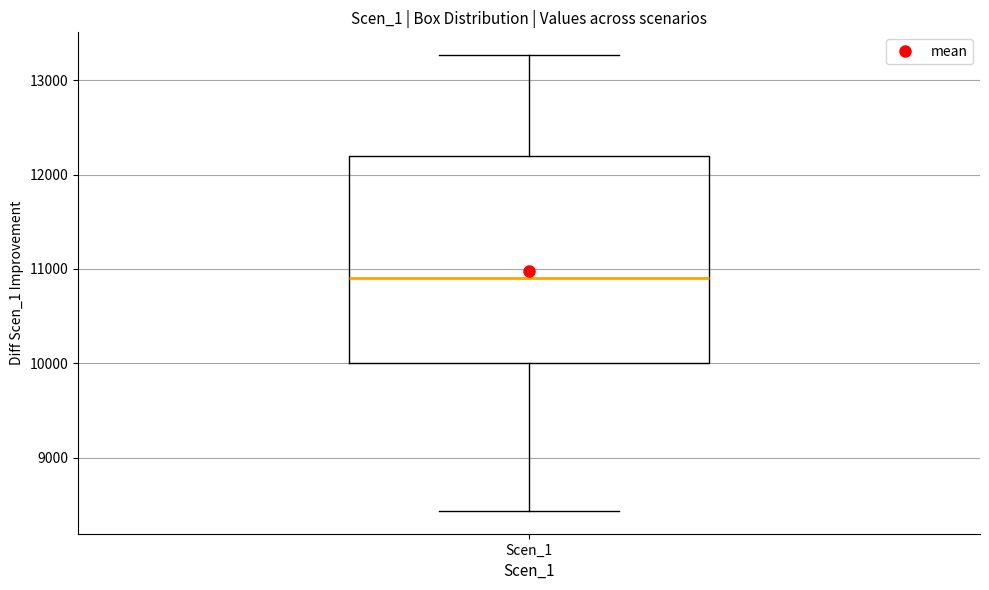

Where does the lower whisker of the box for Scen_1 end on the y-axis? The values are not printed on the chart, so give them approximately, as read against the axis.

8400